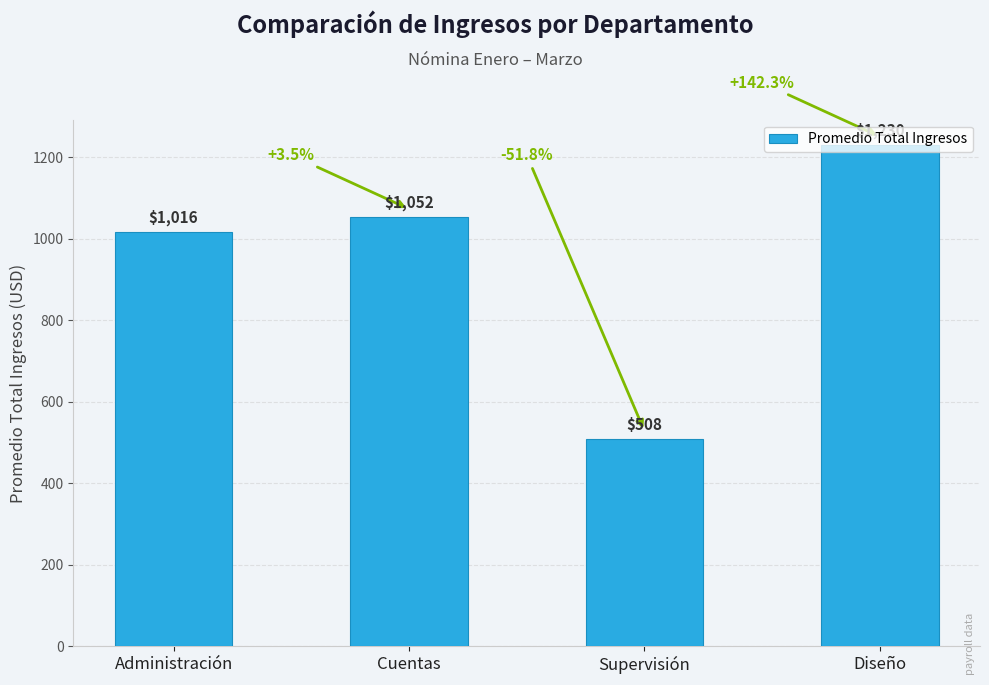

Which has a higher value, Administración or Supervisión?

Administración